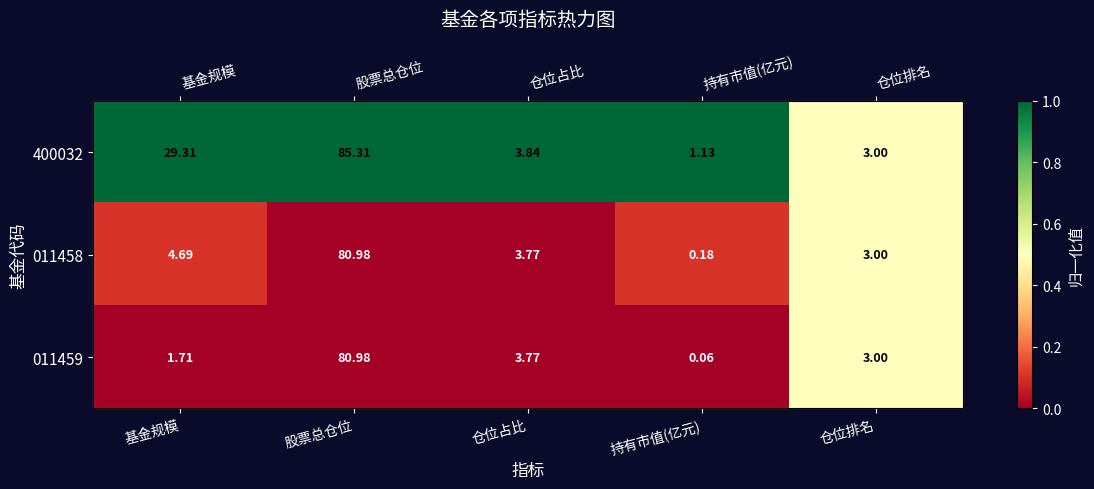

At which category is the sum across all series the highest?

仓位排名